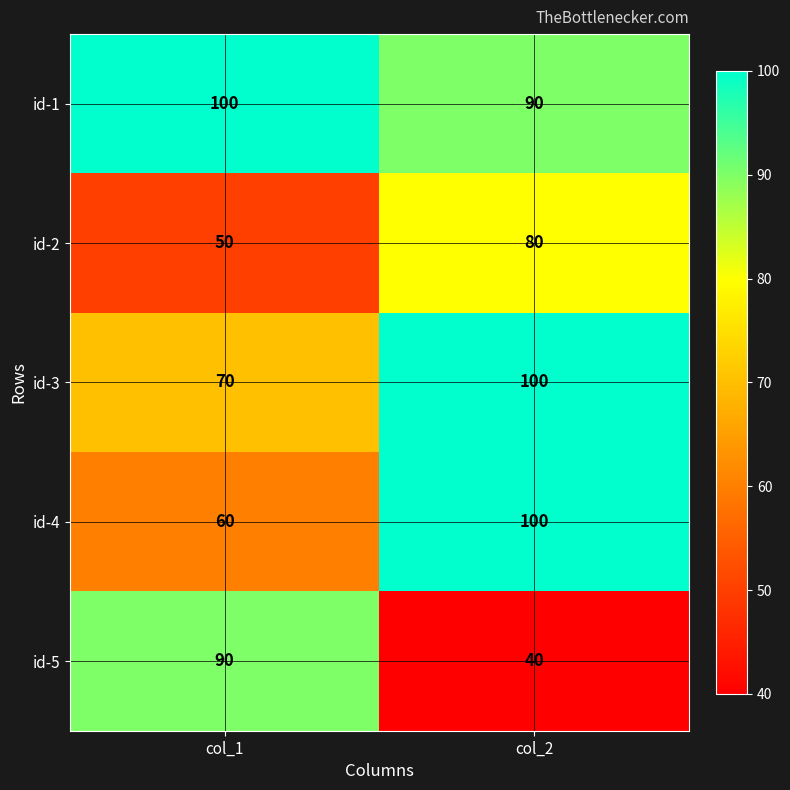

Which series has the largest range (max minus min)?

id-5